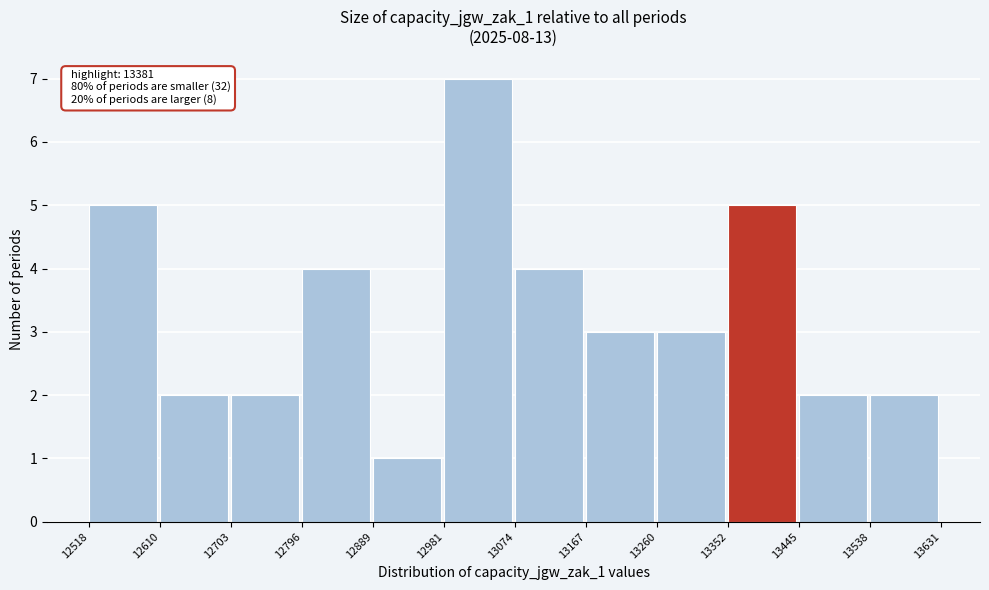

Over which range of the x-axis is the bar tallest?

12981 to 13074